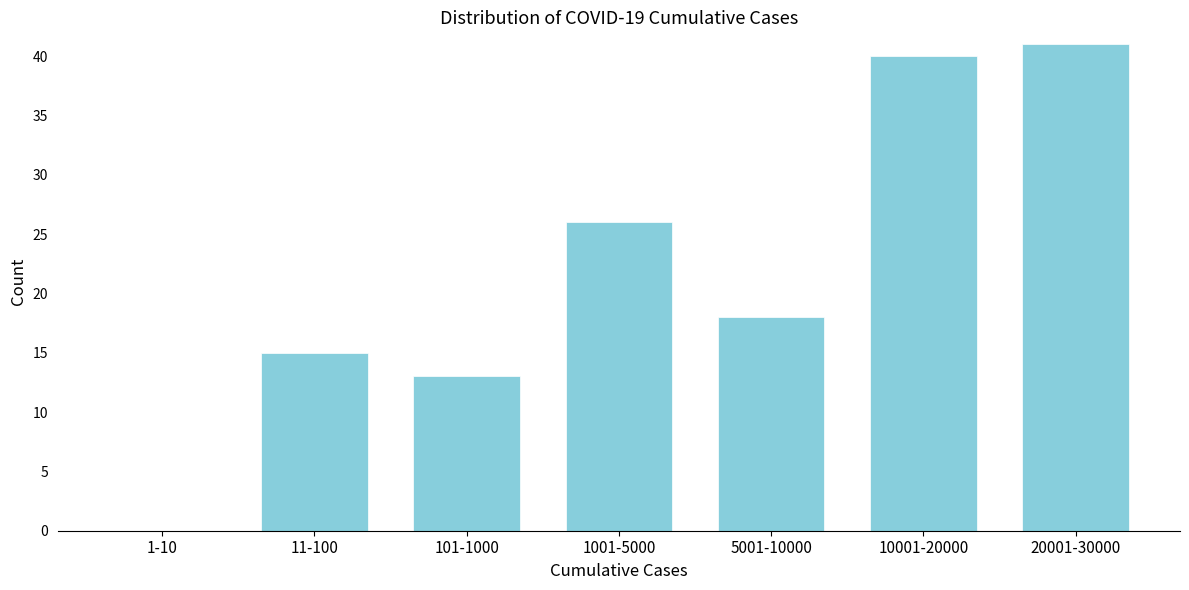

Reading left to right, transcribe all the data shown in this chart.

1-10=0	11-100=15	101-1000=13	1001-5000=26	5001-10000=18	10001-20000=40	20001-30000=41